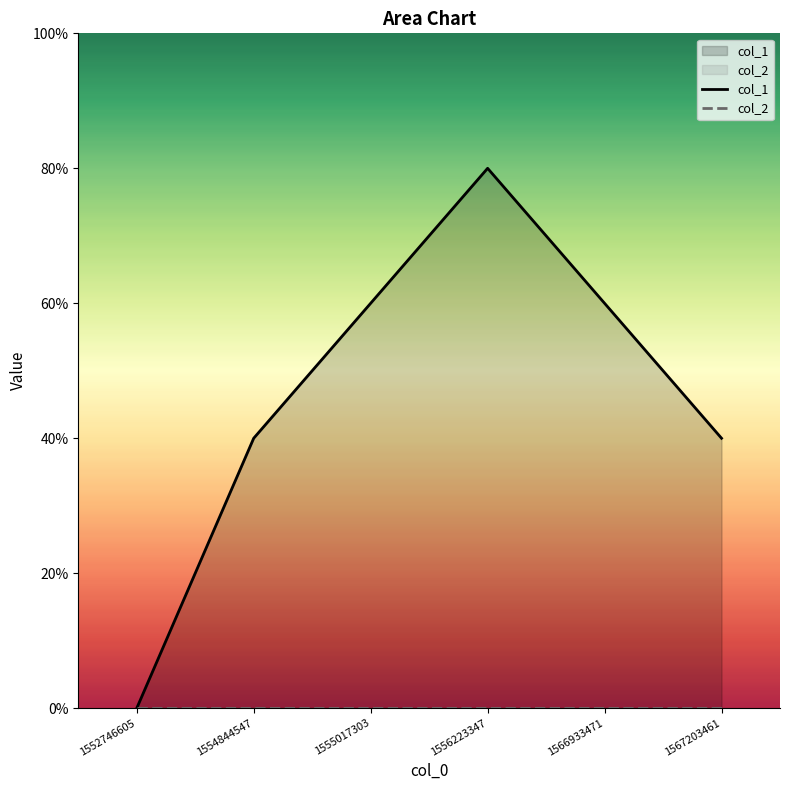

Which series has the largest total across all categories?

col_1